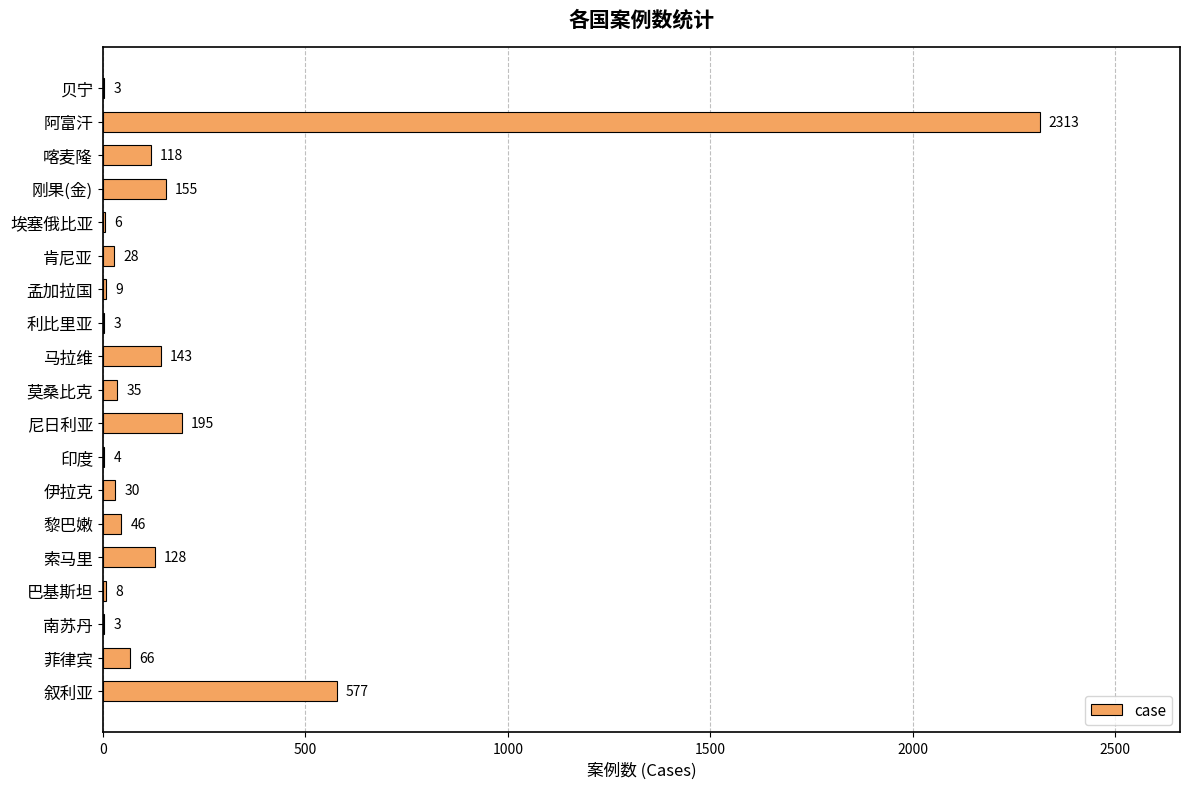

Between 索马里 and 马拉维, which is larger?

马拉维